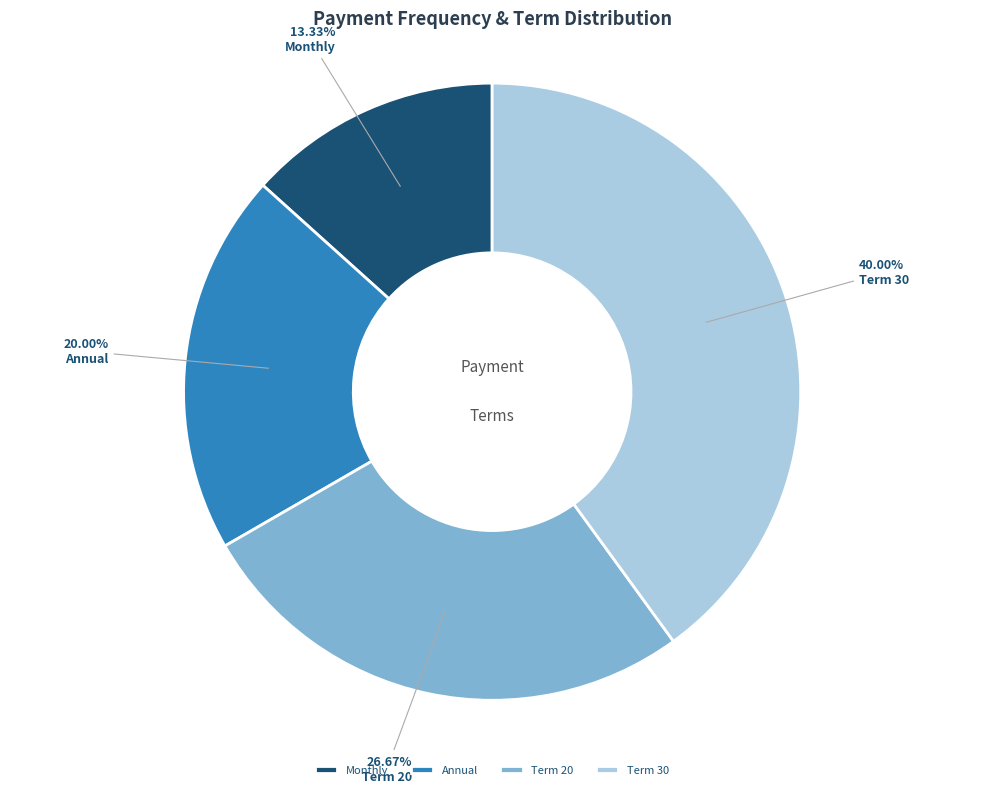

What is the largest slice in the pie chart?

Term 30